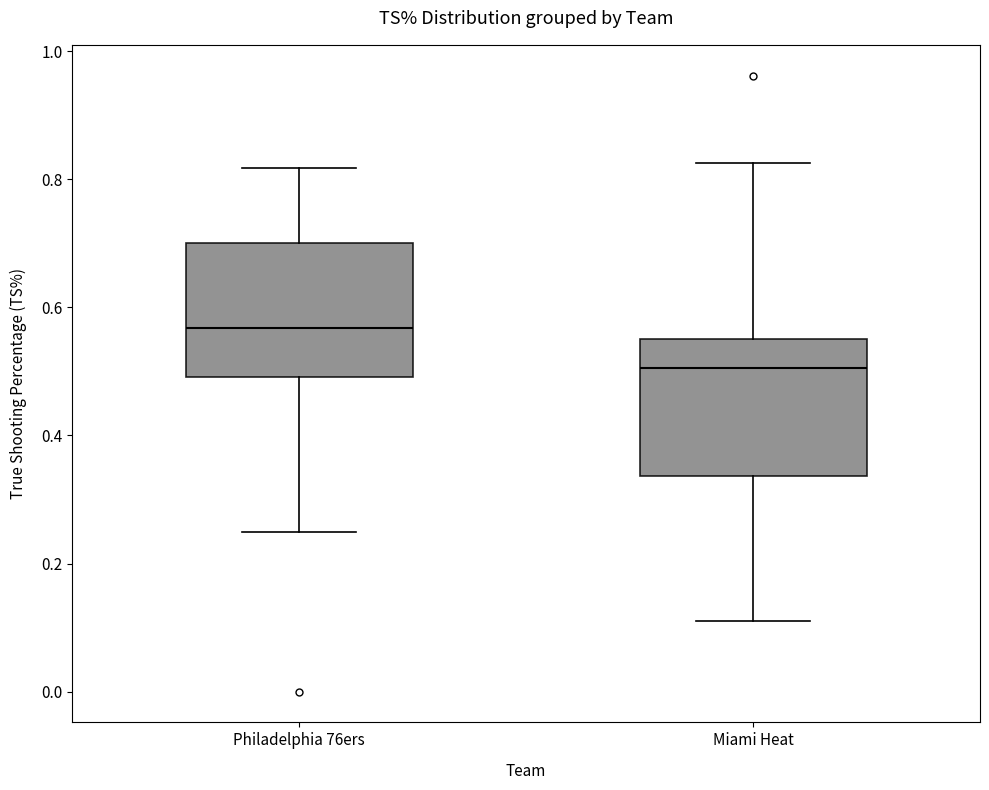

Reading left to right, read every box against the y-axis: the position of its median line, the range the box covers, and the ends of its whiskers. The values are not printed on the chart, so give them approximately, as read against the axis.

Philadelphia 76ers: median 0.56, box 0.50 to 0.70, whiskers 0.26 to 0.82
Miami Heat: median 0.50, box 0.34 to 0.56, whiskers 0.12 to 0.82